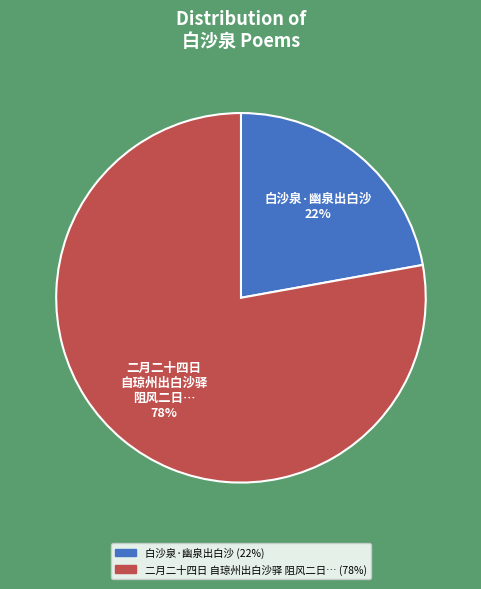

Is there any slice that represents more than half of the pie?

Yes